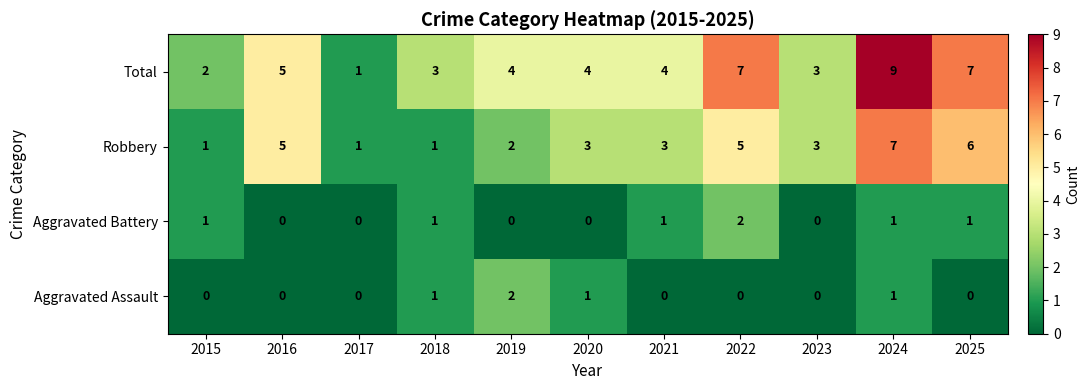

Count the Total values in the range 3 to 7.

8